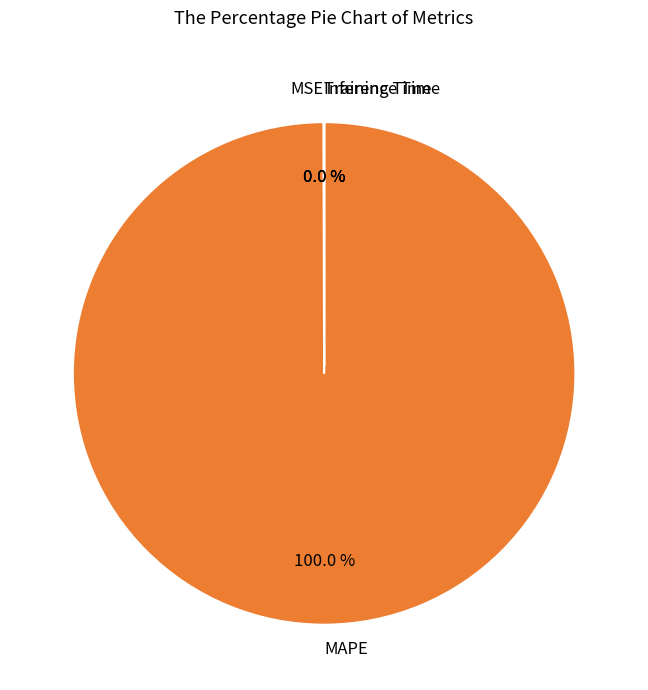

What is the largest slice in the pie chart?

MAPE